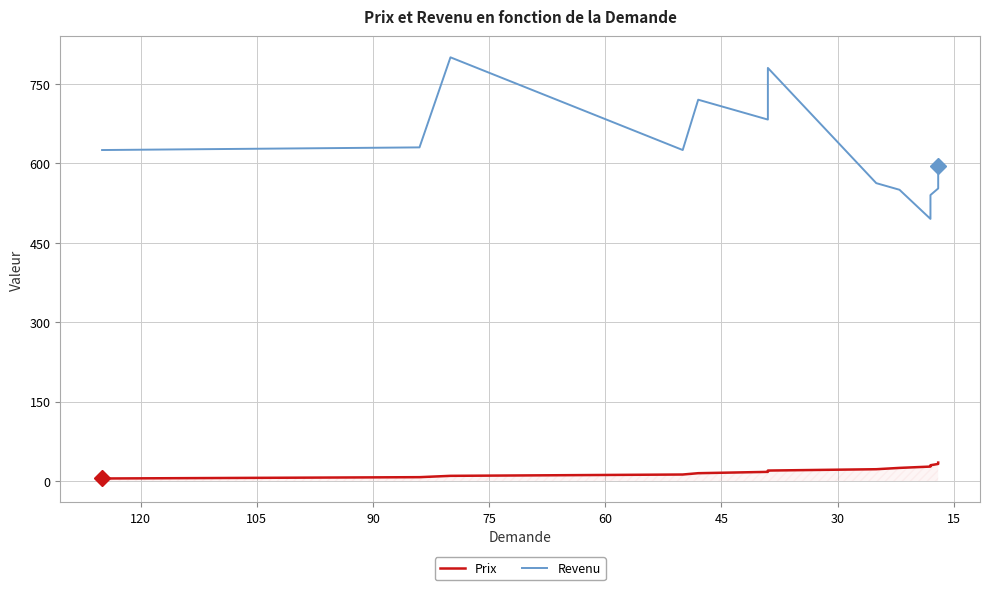

True or false: Revenu and Prix cross at least once.

False